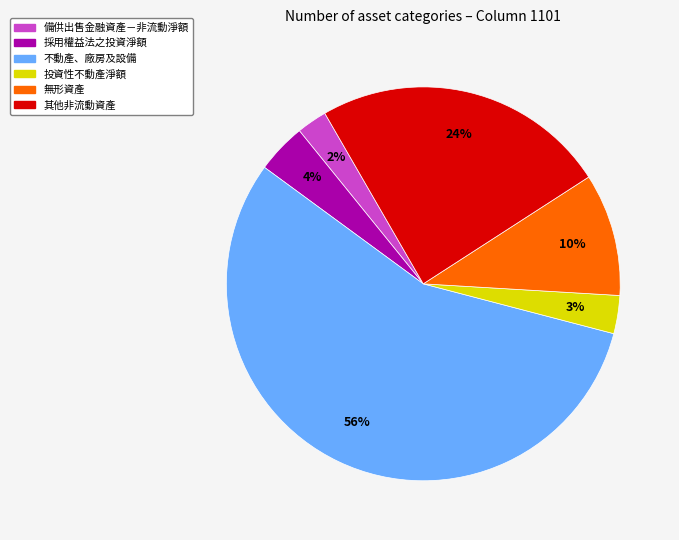

What is the smallest slice in the pie chart?

備供出售金融資產－非流動淨額